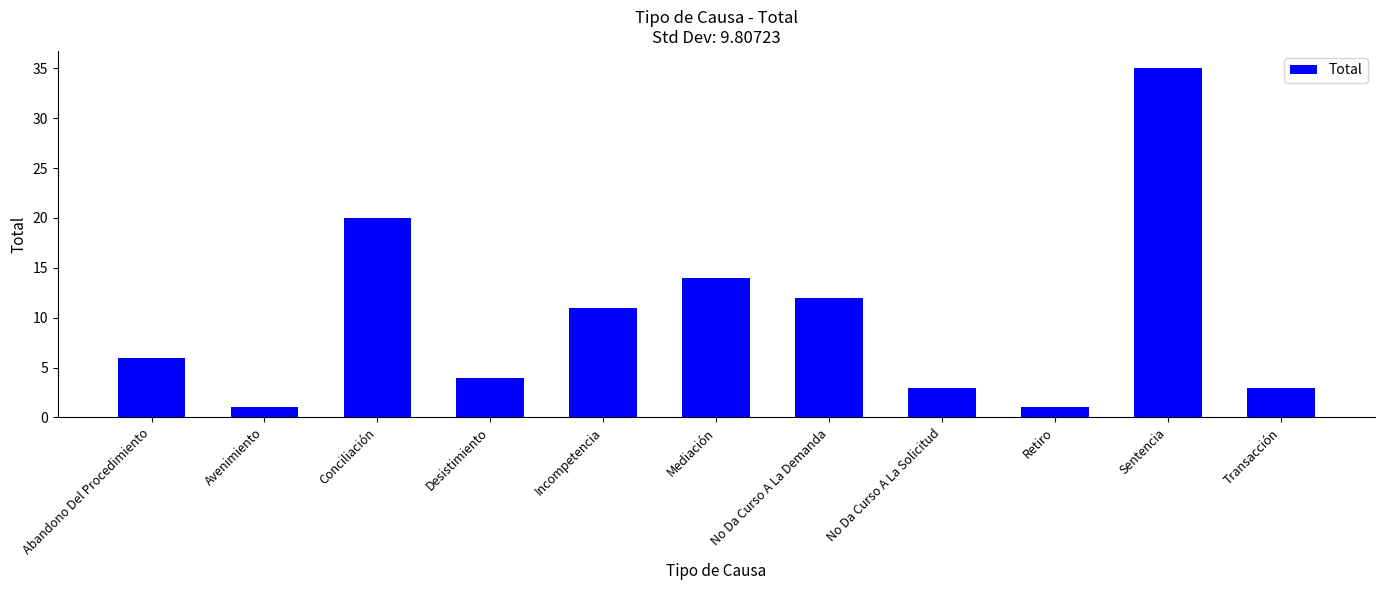

What is the greatest value displayed?

35